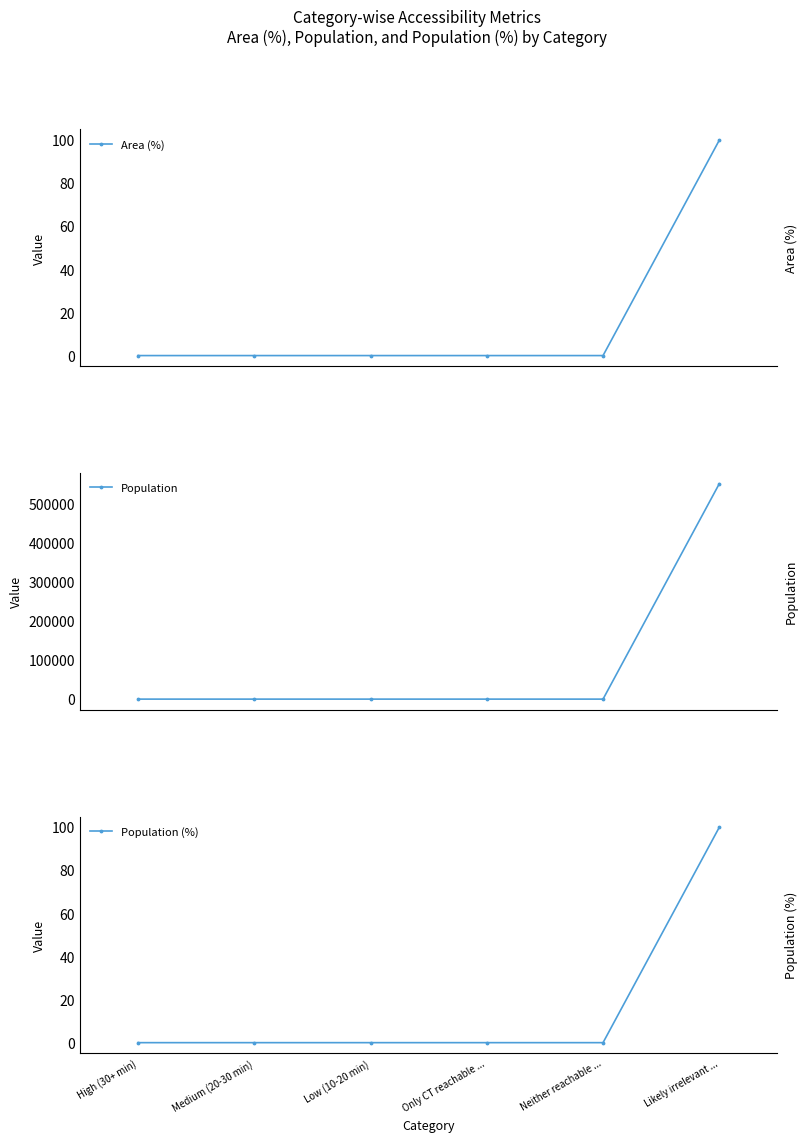

The value of Area (%) at Only CT reachable ... is 0. True or false?

True